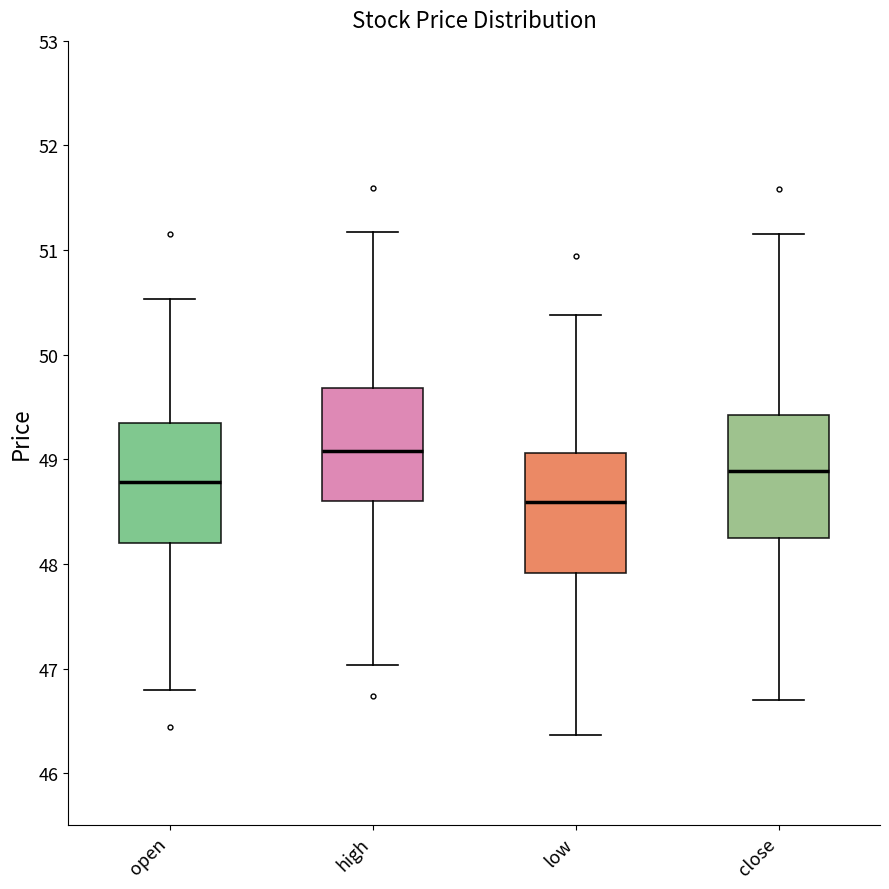

Reading left to right, transcribe this box plot: for each box, give where its median line is, the range the box spans, and where its two whiskers end, as read against the y-axis. The values are not printed on the chart, so give them approximately, as read against the axis.

open: median 48.8, box 48.2 to 49.3, whiskers 46.8 to 50.5
high: median 49.1, box 48.6 to 49.7, whiskers 47.0 to 51.2
low: median 48.6, box 47.9 to 49.1, whiskers 46.4 to 50.4
close: median 48.9, box 48.2 to 49.4, whiskers 46.7 to 51.2